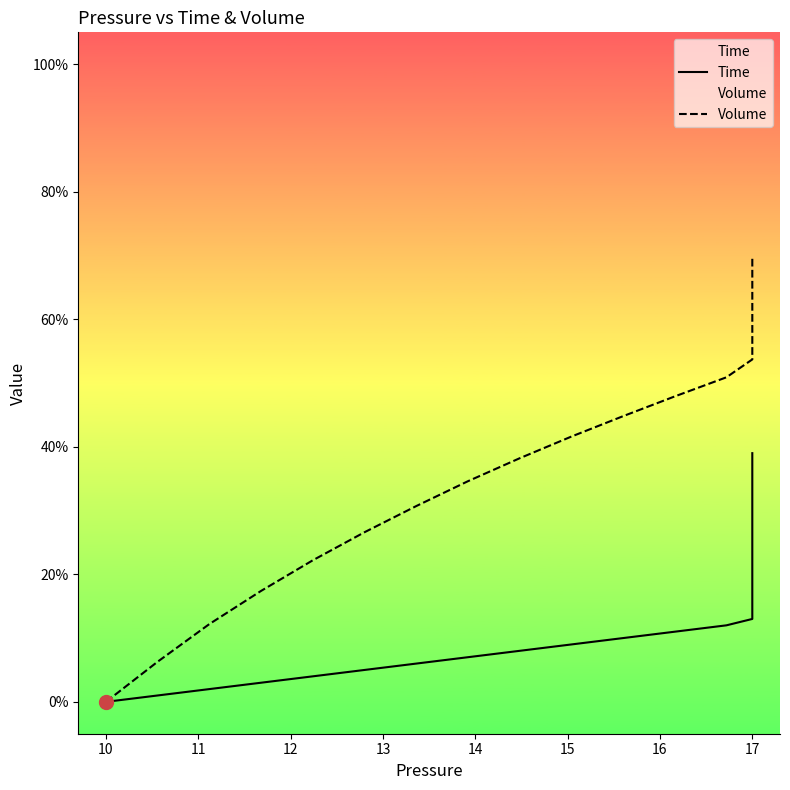

What is the difference between the highest and lowest values at 13?

0.2